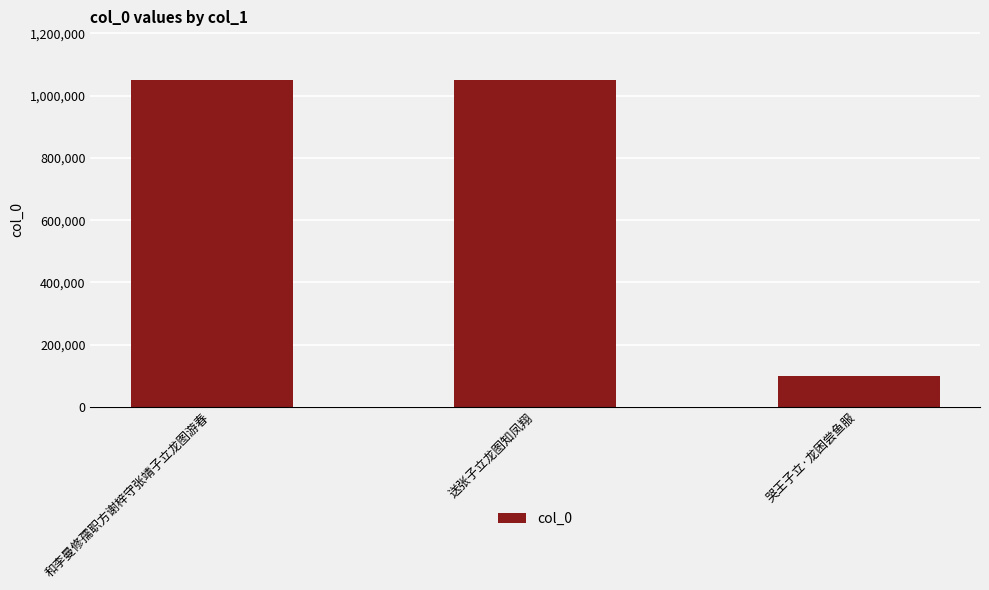

The chart shows a value of 100345 at 哭王子立·龙困尝鱼服. True or false?

True